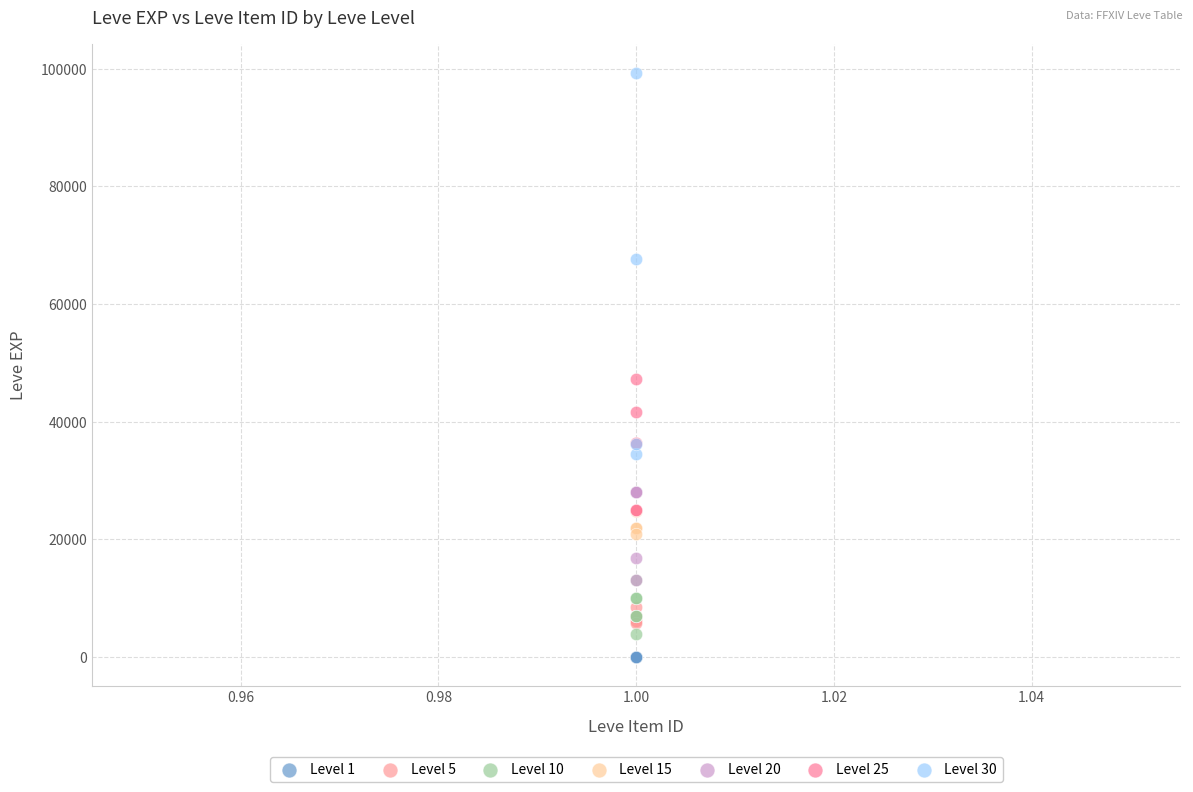

Which series has the widest spread of Y values?

Level 30